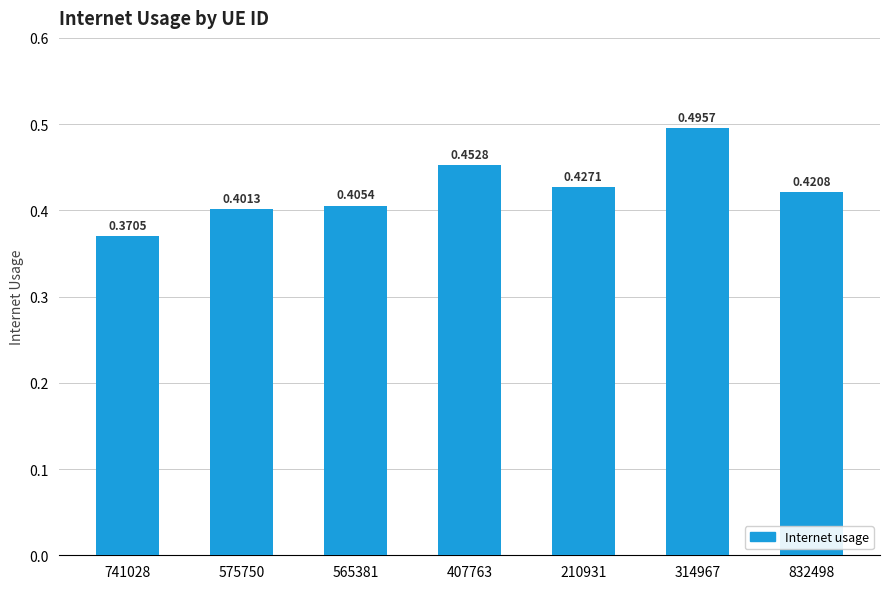

What is the sum of all values?

3.0